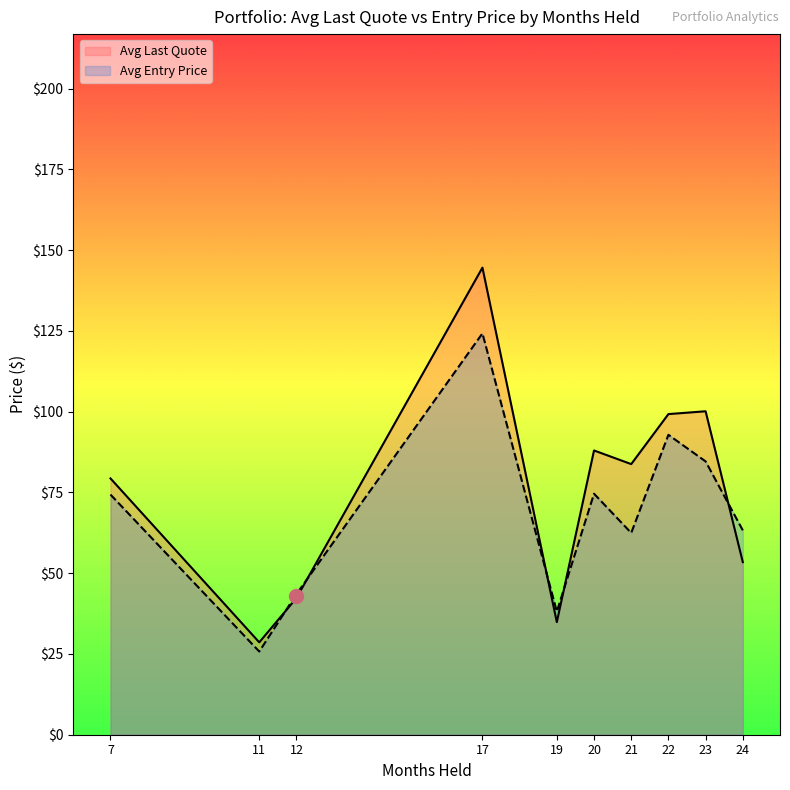

List the series in order of their peak value, highest first.

Avg Last Quote, Avg Entry Price